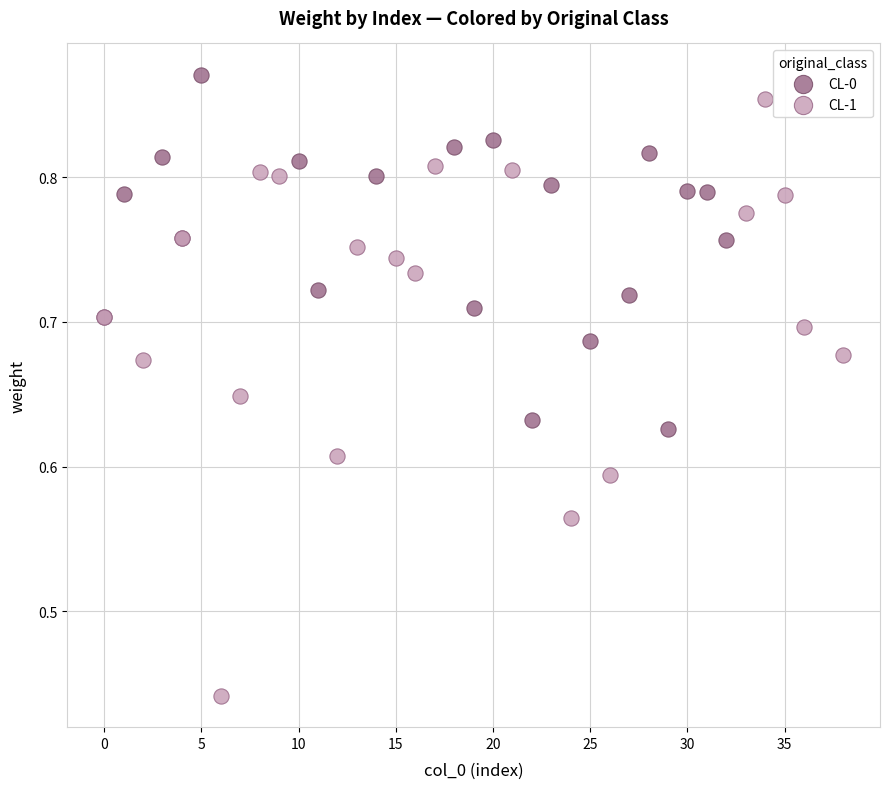

Which series contains the lowest Y value?

CL-1